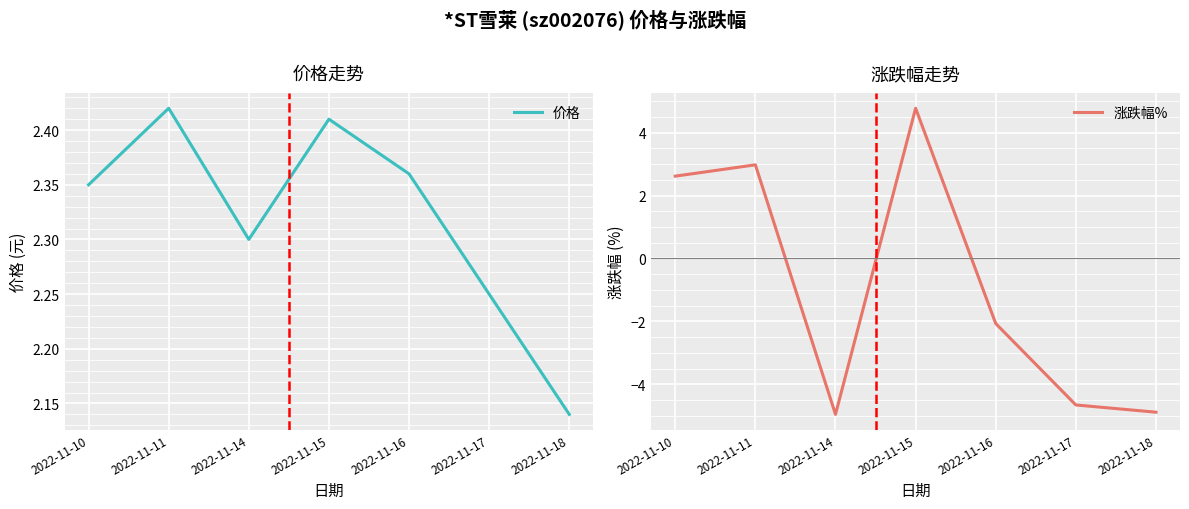

What is the average value of the 涨跌幅% series?

-0.9